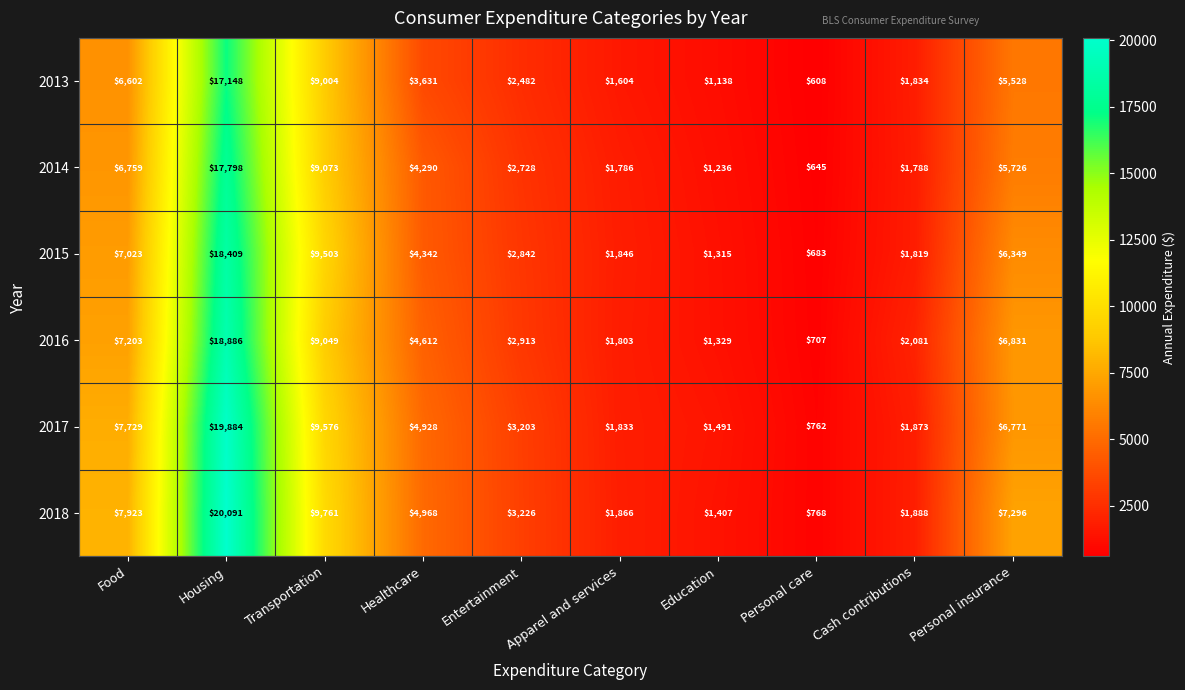

What is the greatest value displayed?

20091